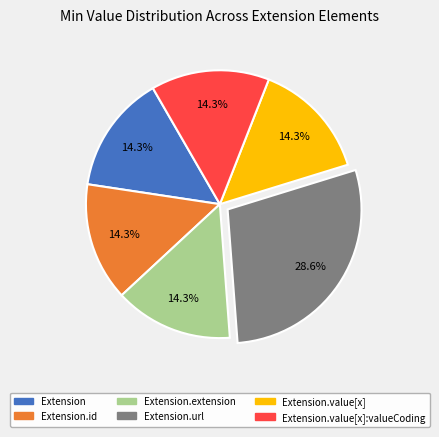

Is there a majority slice in this chart?

No